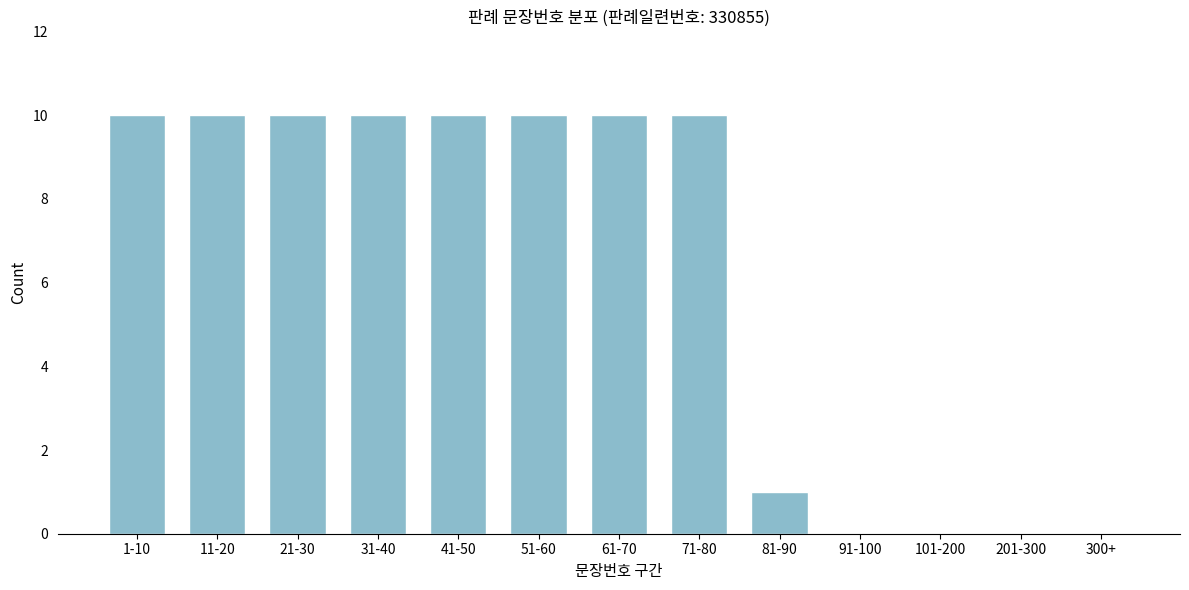

Reading left to right, transcribe all the data shown in this chart.

1-10=10	11-20=10	21-30=10	31-40=10	41-50=10	51-60=10	61-70=10	71-80=10	81-90=1	91-100=0	101-200=0	201-300=0	300+=0